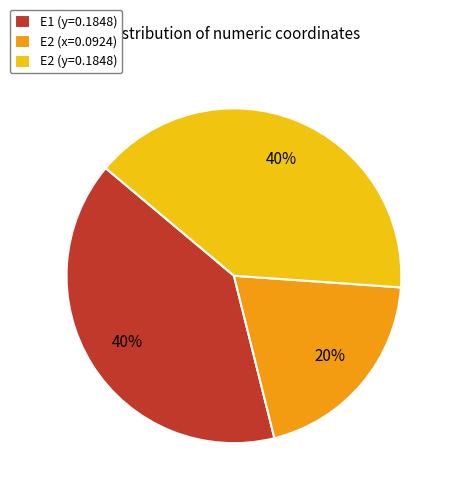

The E2 (x=0.0924) slice represents 31% of the pie. True or false?

False